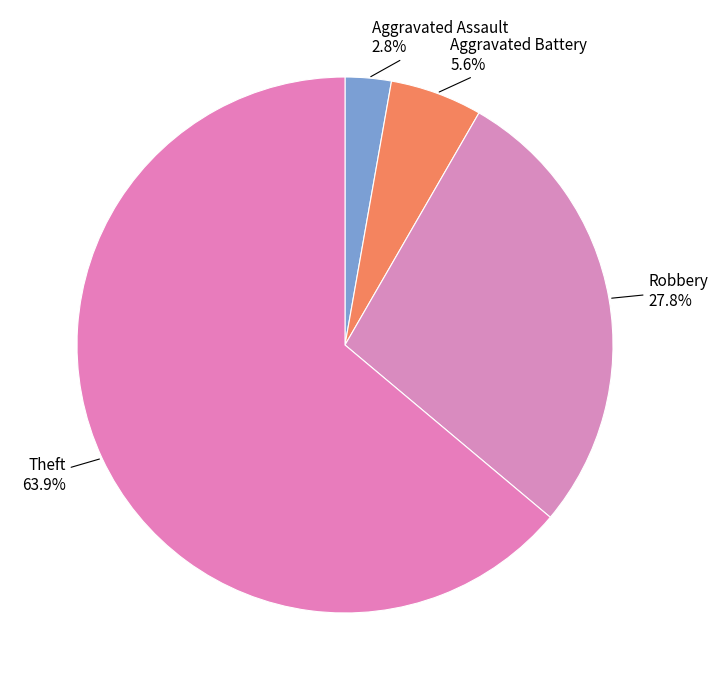

How many segments does this pie chart have?

4